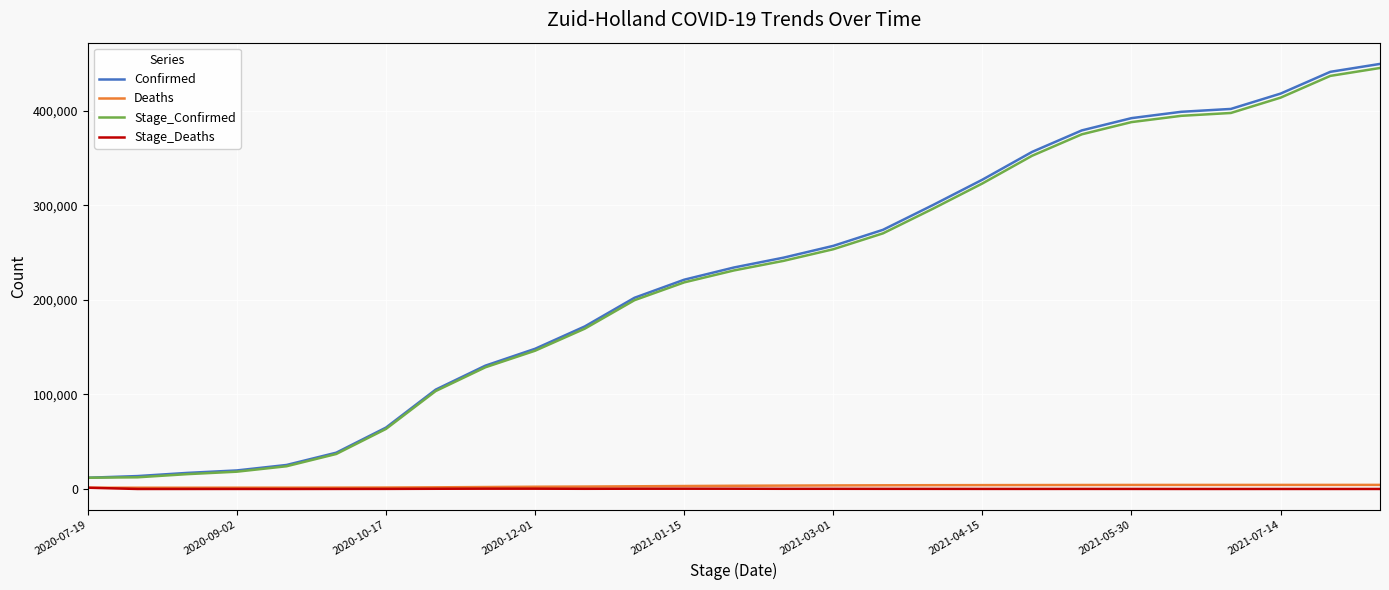

True or false: Stage_Confirmed and Stage_Deaths intersect in this chart.

False